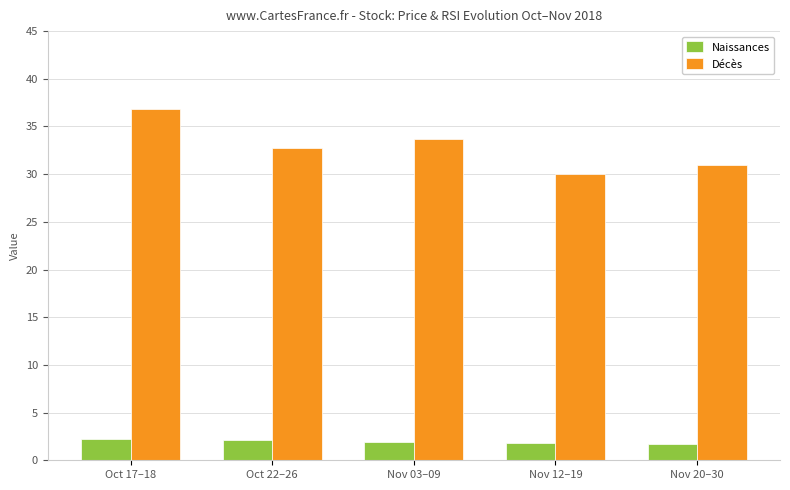

What is the total value across all series at Nov 12–19?

31.8